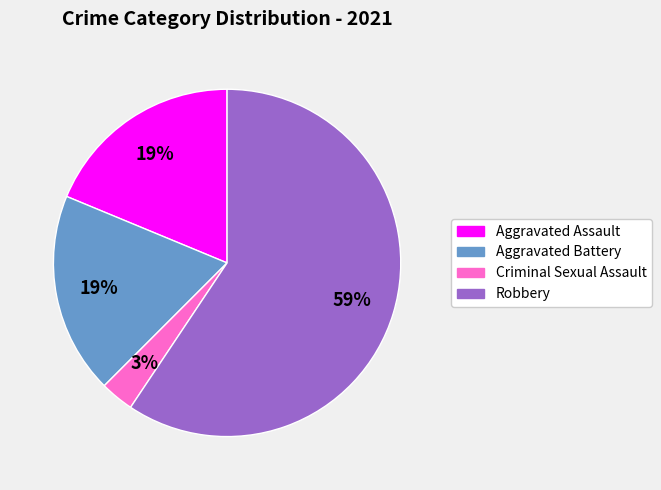

To the nearest percent, what is the difference between the largest and smallest slice percentages?

56%